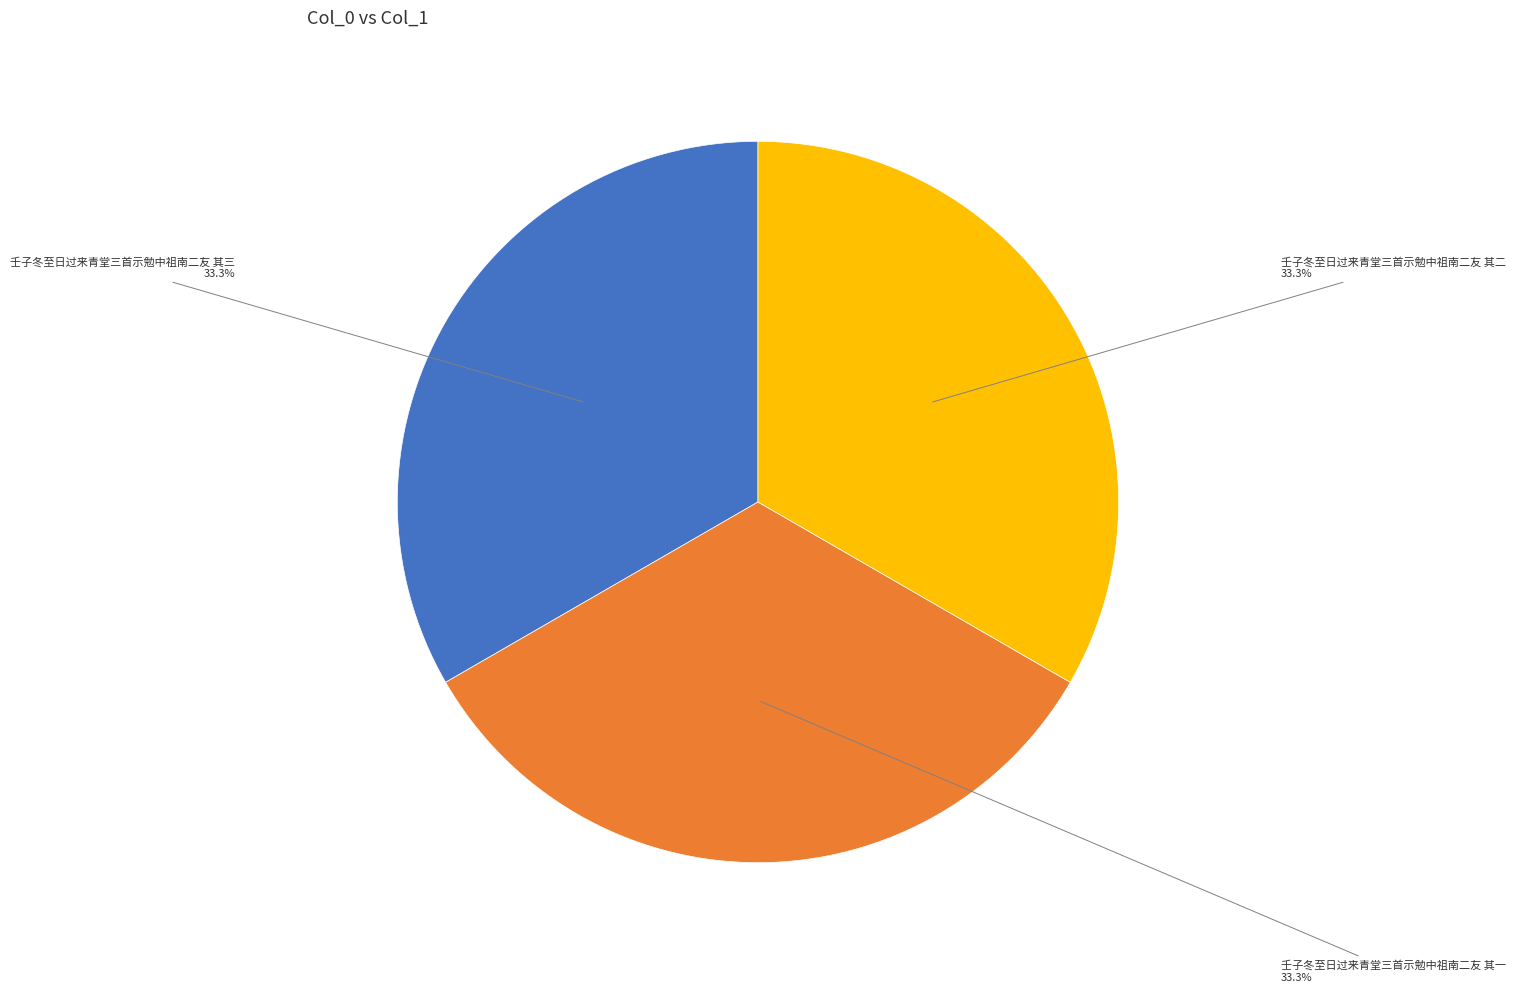

What percentage is NOT represented by 壬子冬至日过来青堂三首示勉中祖南二友 其三?

66.7%